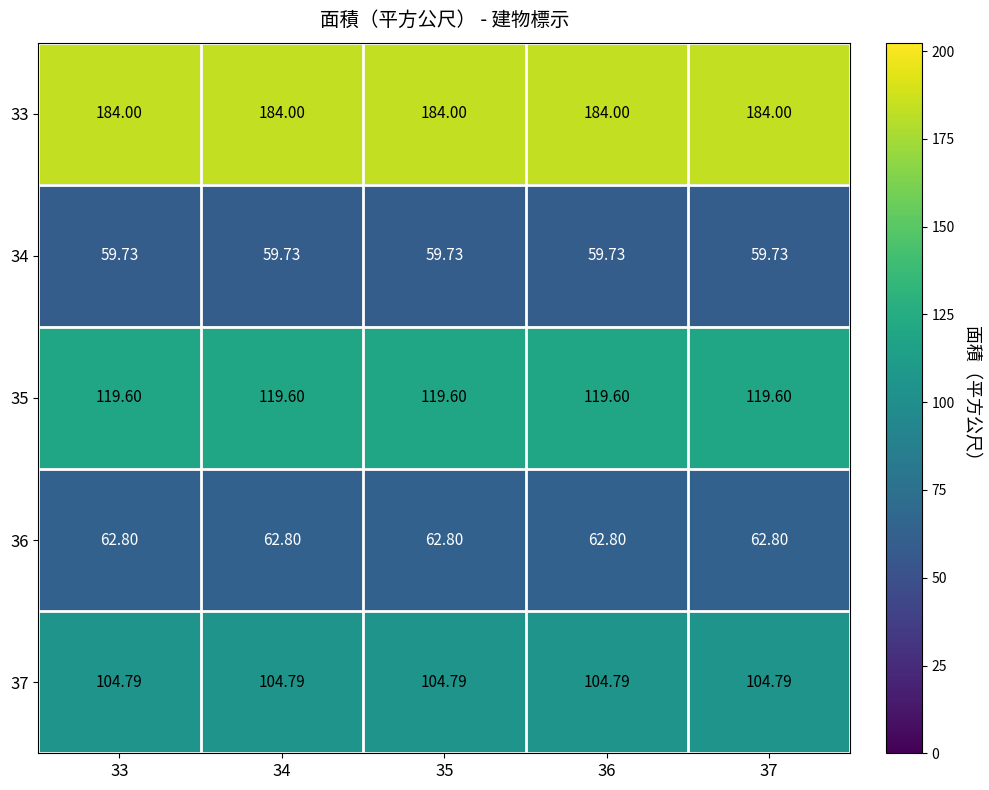

At 35, list the series in order from largest to smallest.

33, 35, 37, 36, 34